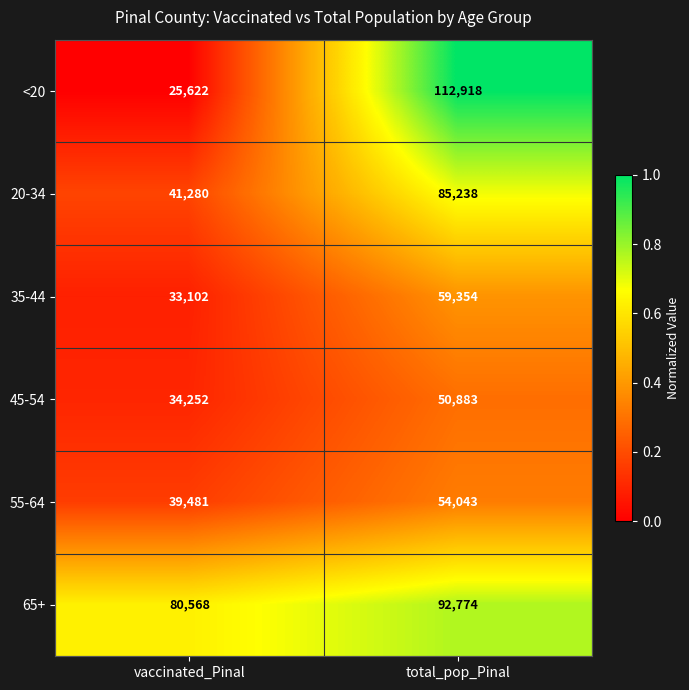

How many series are shown in this chart?

6